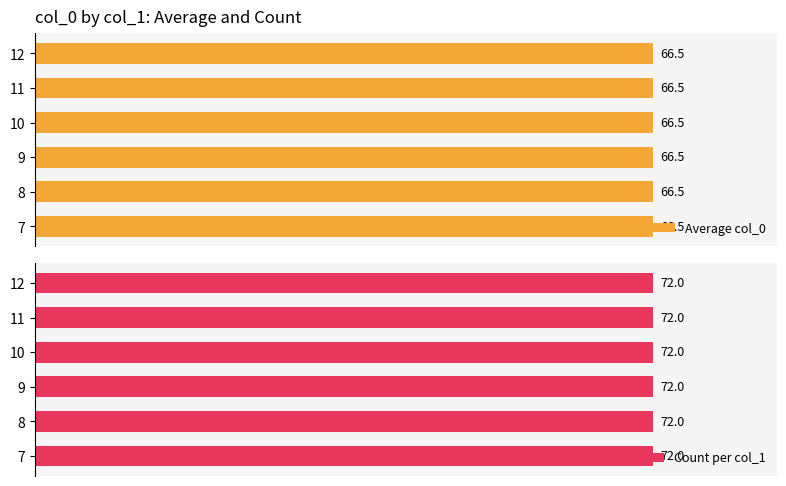

The value at 11 is 6. True or false?

False